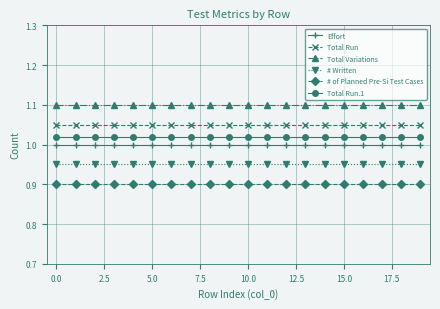

What is the sum of all # of Planned Pre-Si Test Cases values?

18.0